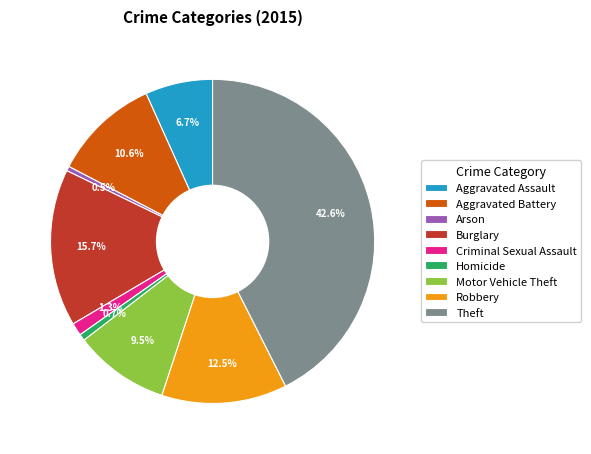

Which slice is the largest?

Theft